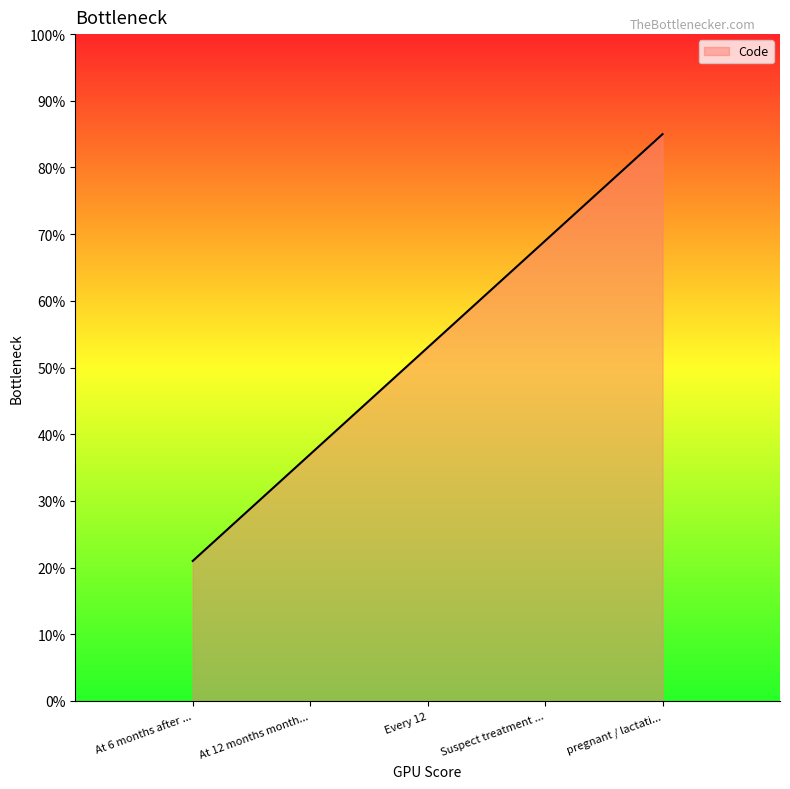

Count the values in the range 37 to 69.

3